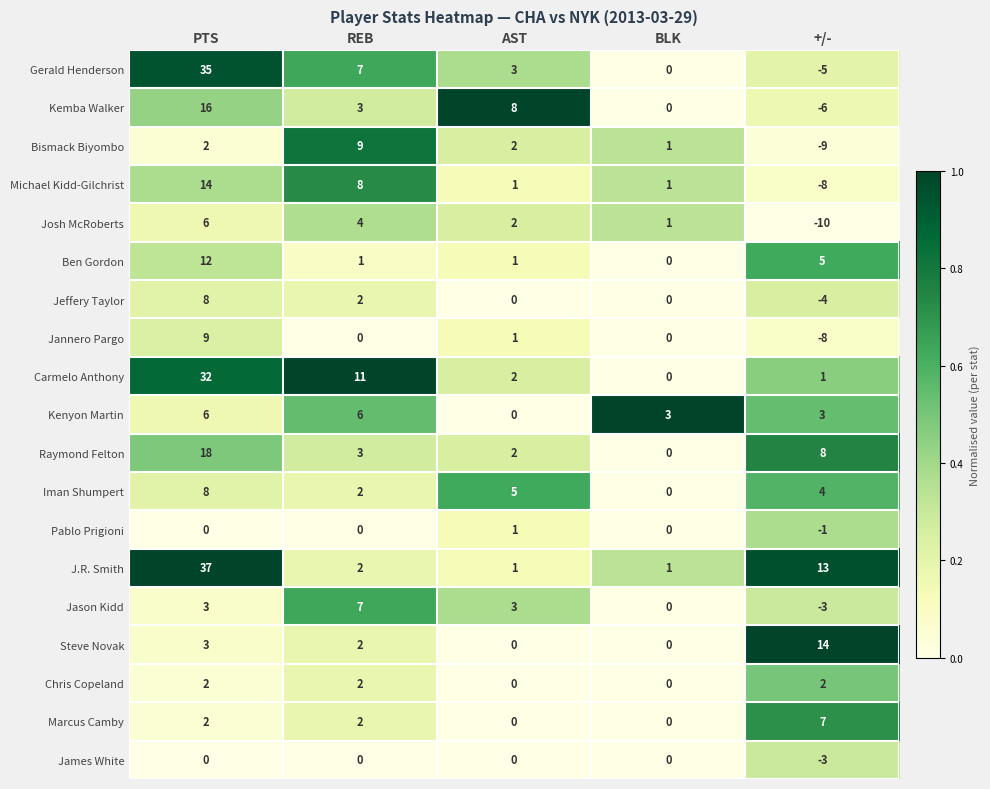

Which label corresponds to the largest value in the chart?

PTS